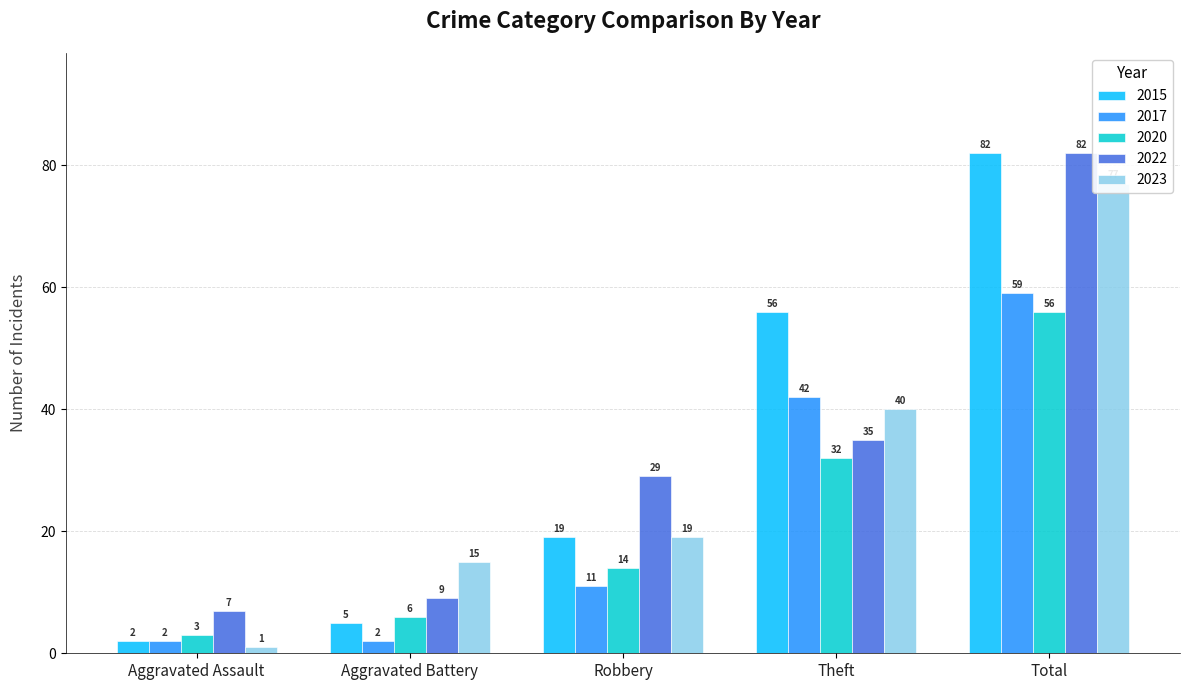

What is the label of the 2nd bar from the right?

Theft